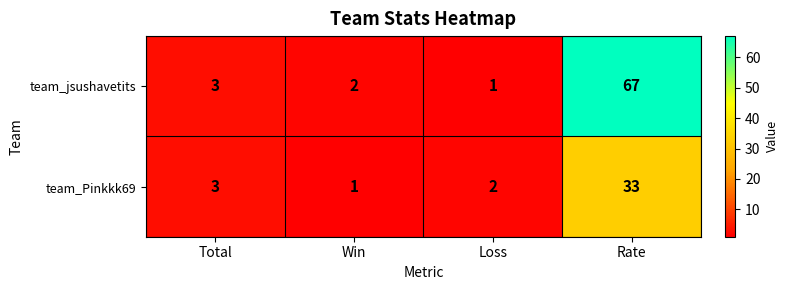

How many distinct data groups are displayed?

2